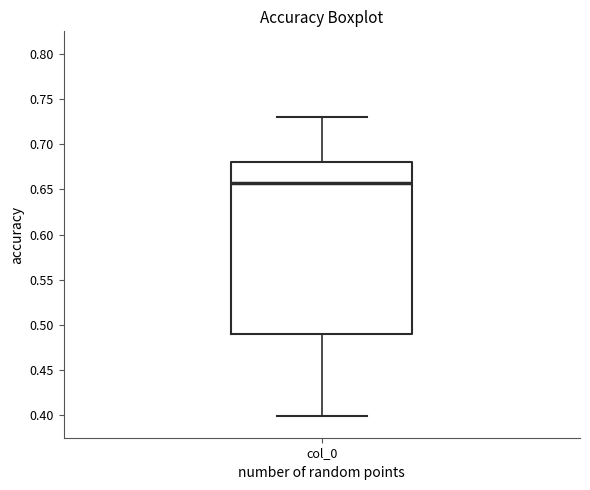

Transcribe this box plot: give where the median line is, the range the box spans, and where the two whiskers end, as read against the y-axis. The values are not printed on the chart, so give them approximately, as read against the axis.

median 0.655, box 0.490 to 0.680, whiskers 0.400 to 0.730